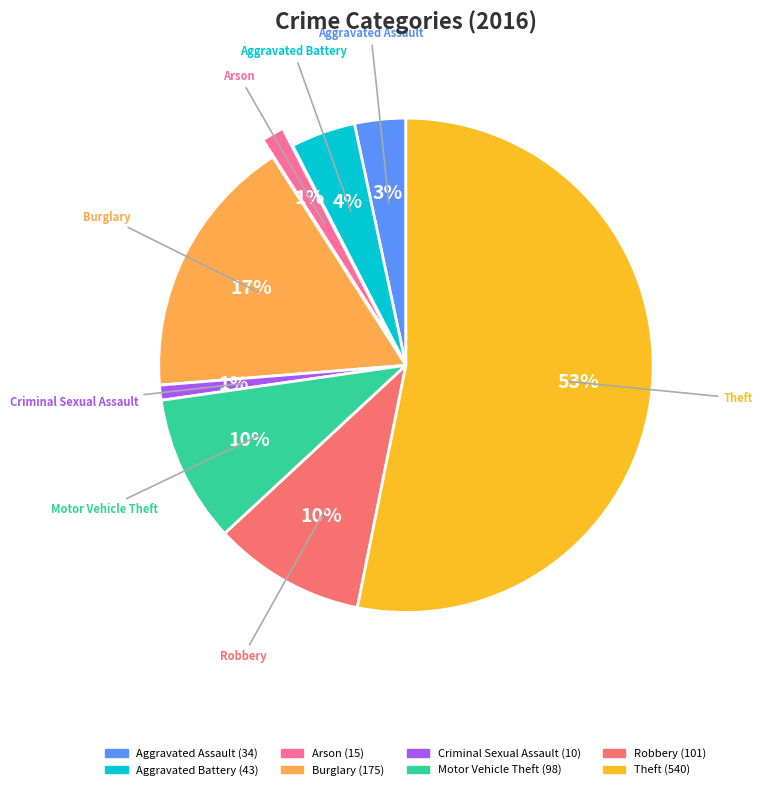

Is there a majority slice in this chart?

Yes